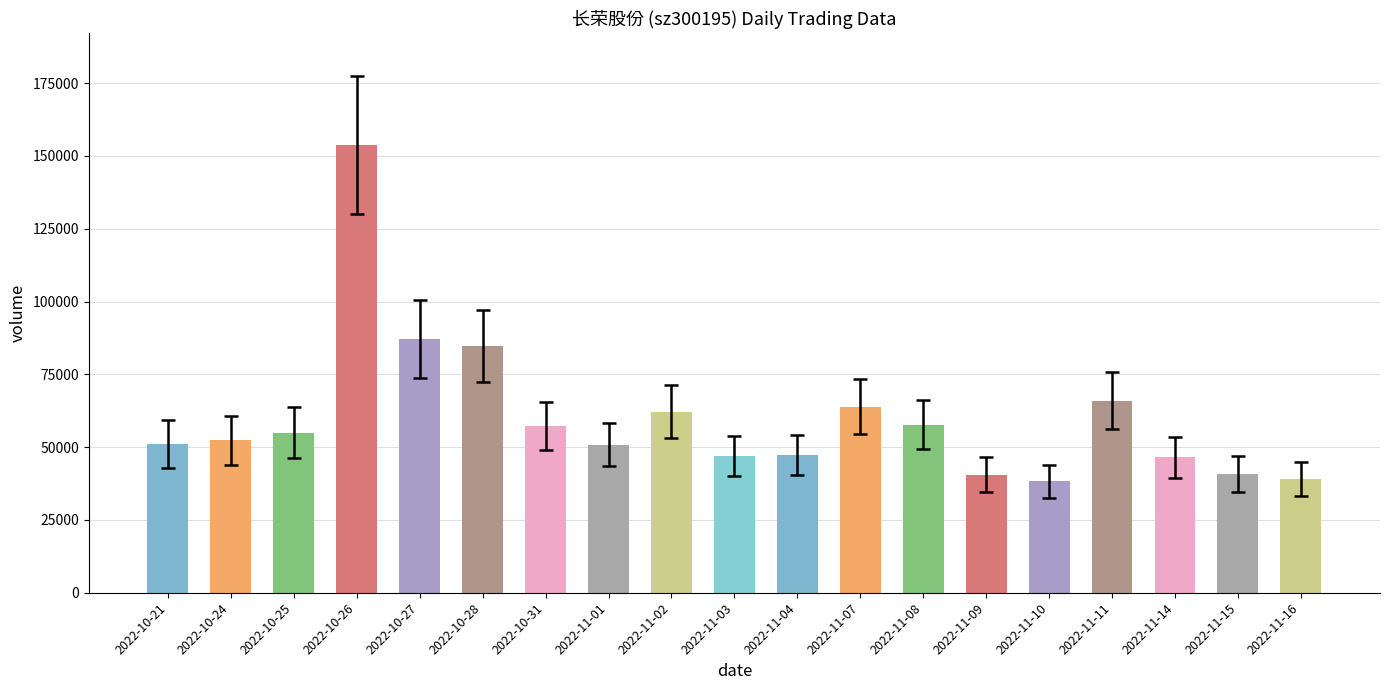

Which label corresponds to the largest value in the chart?

2022-10-26